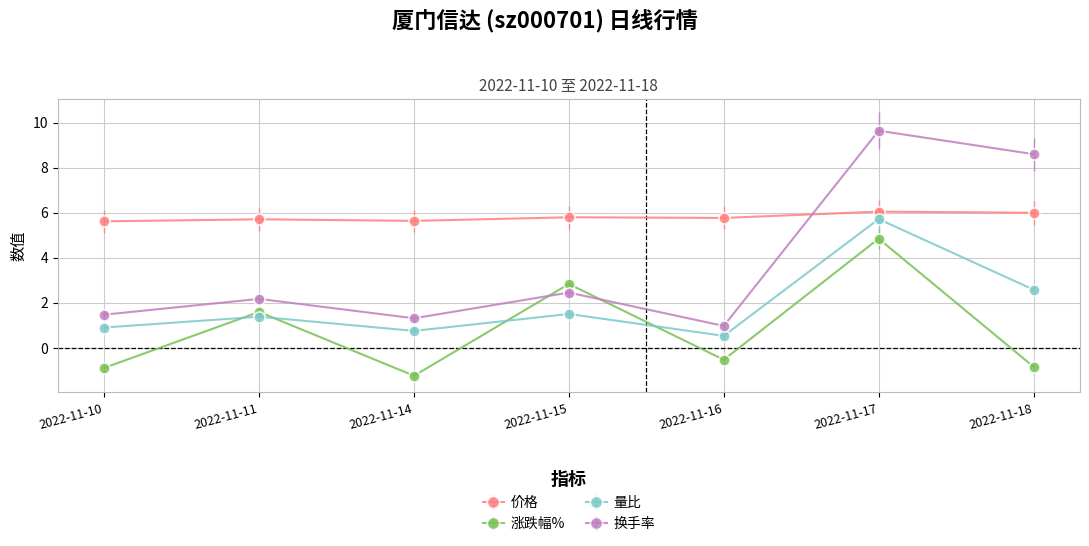

Is the value of 价格 at 2022-11-16 greater than the value of 量比 at 2022-11-16?

Yes